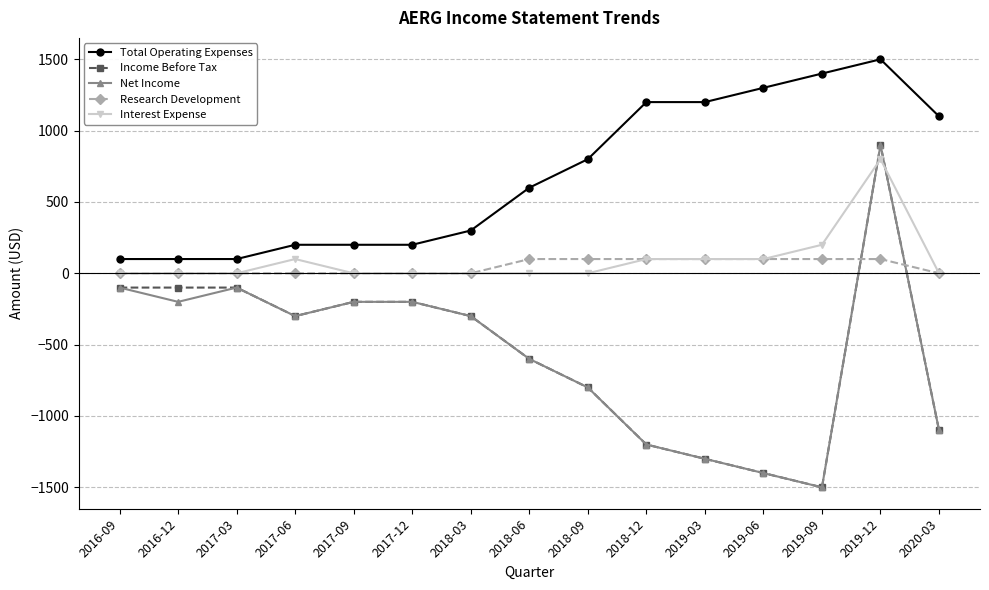

Reading left to right, extract all data points from this chart.

Total Operating Expenses: 2016-09=100	2016-12=100	2017-03=100	2017-06=200	2017-09=200	2017-12=200	2018-03=300	2018-06=600	2018-09=800	2018-12=1200	2019-03=1200	2019-06=1300	2019-09=1400	2019-12=1500	2020-03=1100
Income Before Tax: 2016-09=-100	2016-12=-100	2017-03=-100	2017-06=-300	2017-09=-200	2017-12=-200	2018-03=-300	2018-06=-600	2018-09=-800	2018-12=-1200	2019-03=-1300	2019-06=-1400	2019-09=-1500	2019-12=900	2020-03=-1100
Net Income: 2016-09=-100	2016-12=-200	2017-03=-100	2017-06=-300	2017-09=-200	2017-12=-200	2018-03=-300	2018-06=-600	2018-09=-800	2018-12=-1200	2019-03=-1300	2019-06=-1400	2019-09=-1500	2019-12=900	2020-03=-1100
Research Development: 2016-09=0	2016-12=0	2017-03=0	2017-06=0	2017-09=0	2017-12=0	2018-03=0	2018-06=100	2018-09=100	2018-12=100	2019-03=100	2019-06=100	2019-09=100	2019-12=100	2020-03=0
Interest Expense: 2016-09=0	2016-12=0	2017-03=0	2017-06=100	2017-09=0	2017-12=0	2018-03=0	2018-06=0	2018-09=0	2018-12=100	2019-03=100	2019-06=100	2019-09=200	2019-12=800	2020-03=0